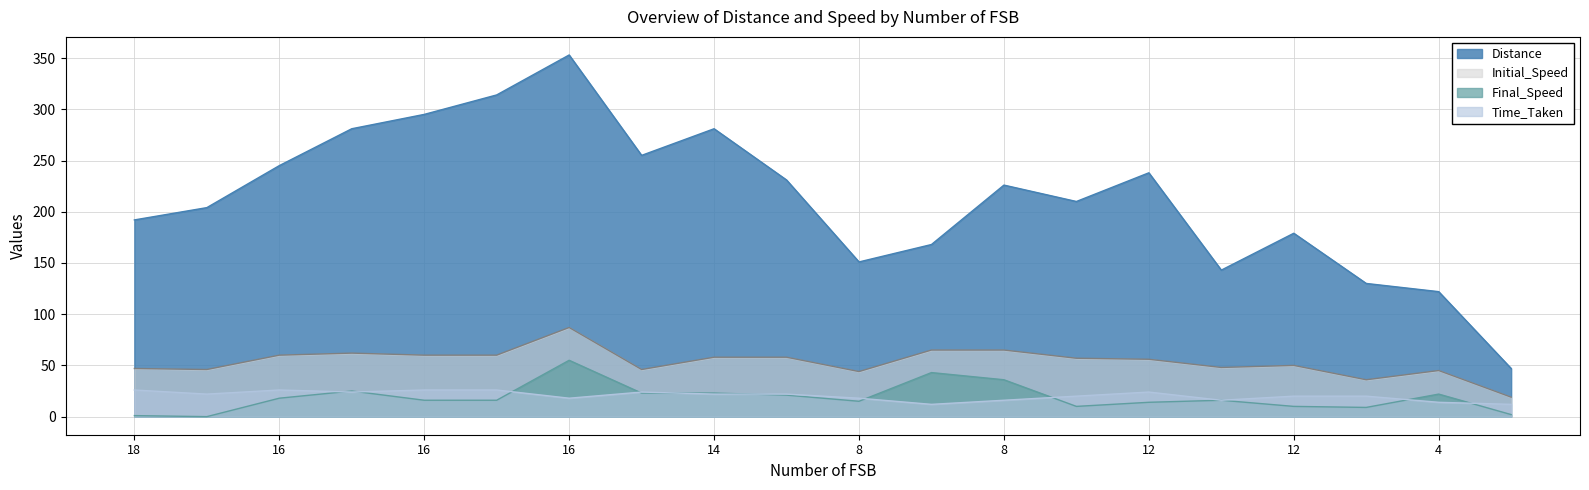

The value of Final_Speed at 14 is 23. True or false?

True